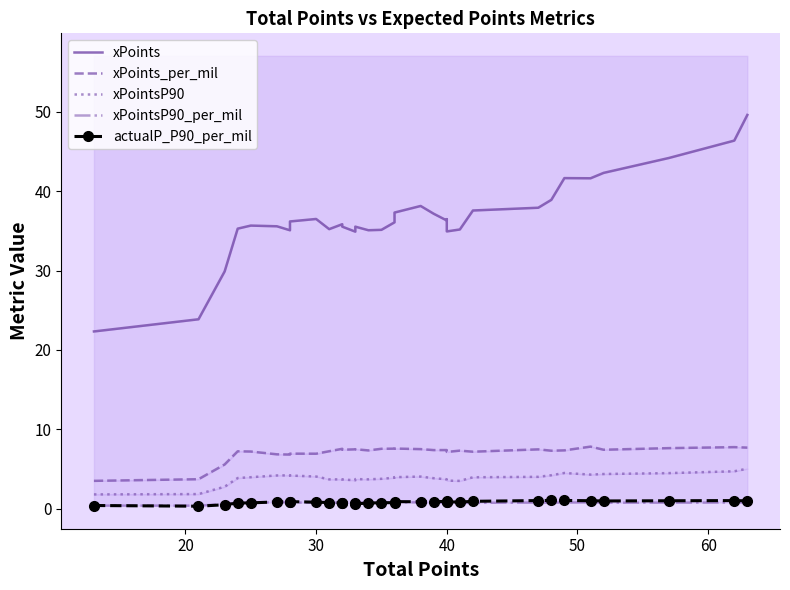

What is the greatest value displayed?

49.6